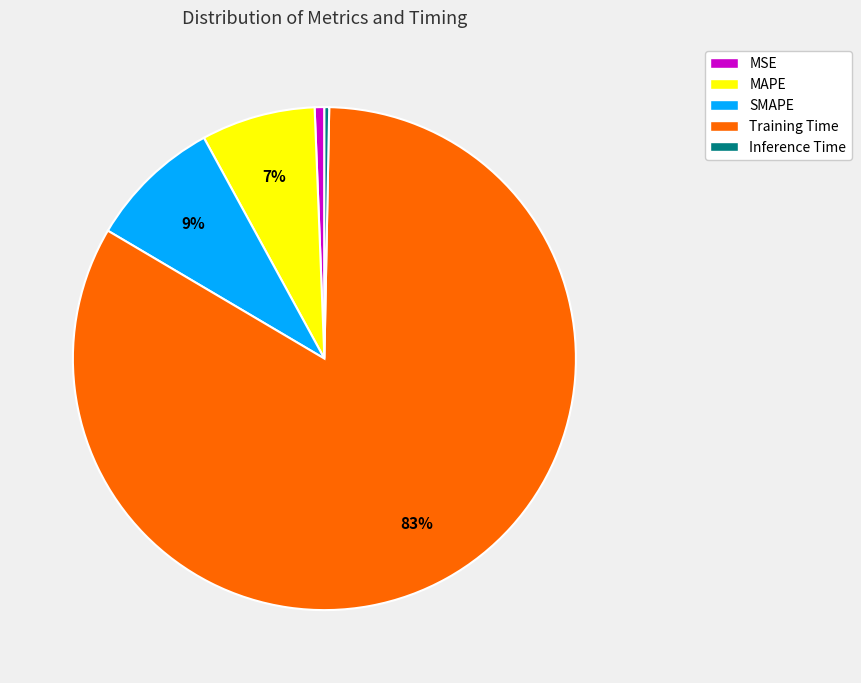

What is the majority slice?

Training Time